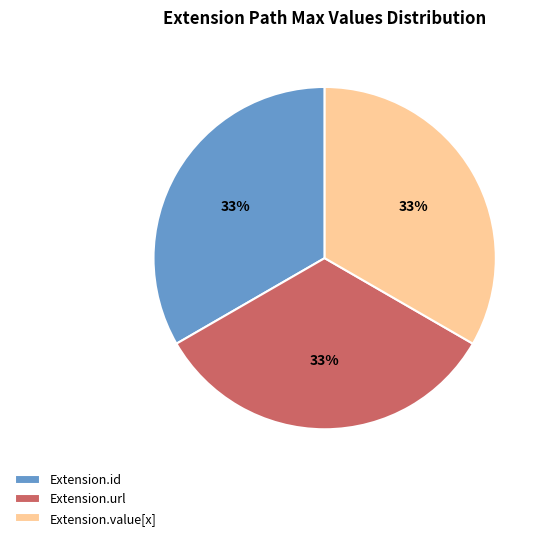

True or false: Extension.url accounts for 33% of the total.

True